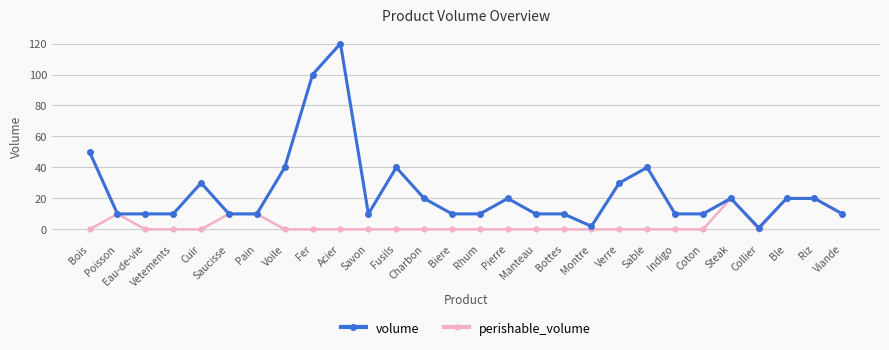

Reading left to right, extract all data points from this chart.

volume: Bois=50	Poisson=10	Eau-de-vie=10	Vetements=10	Cuir=30	Saucisse=10	Pain=10	Voile=40	Fer=100	Acier=120	Savon=10	Fusils=40	Charbon=20	Biere=10	Rhum=10	Pierre=20	Manteau=10	Bottes=10	Montre=2	Verre=30	Sable=40	Indigo=10	Coton=10	Steak=20	Collier=1	Ble=20	Riz=20	Viande=10
perishable_volume: Bois=0	Poisson=10	Eau-de-vie=0	Vetements=0	Cuir=0	Saucisse=10	Pain=10	Voile=0	Fer=0	Acier=0	Savon=0	Fusils=0	Charbon=0	Biere=0	Rhum=0	Pierre=0	Manteau=0	Bottes=0	Montre=0	Verre=0	Sable=0	Indigo=0	Coton=0	Steak=20	Collier=0	Ble=20	Riz=20	Viande=10